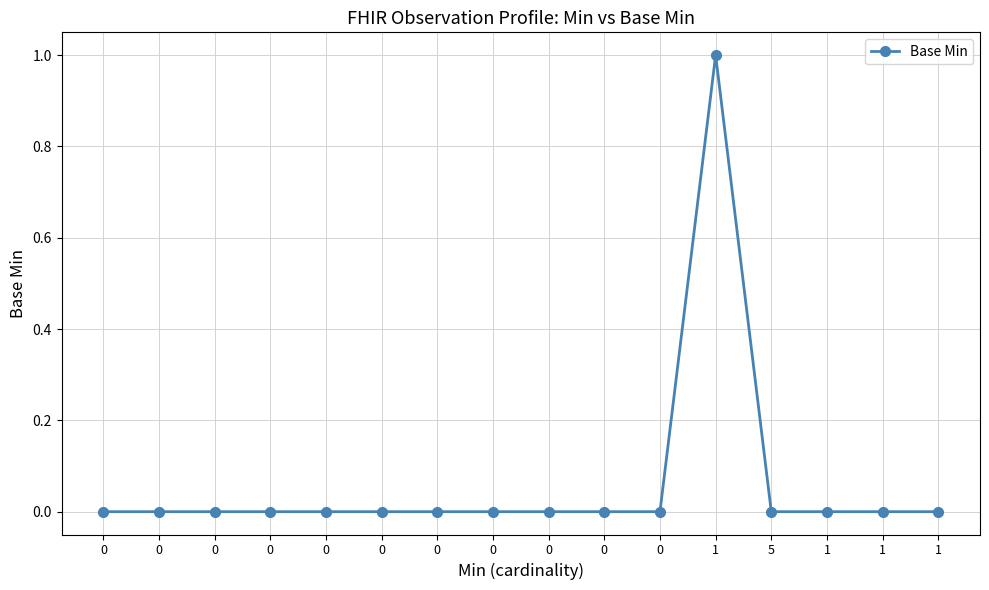

Is this an area chart (filled region under the line)?

No